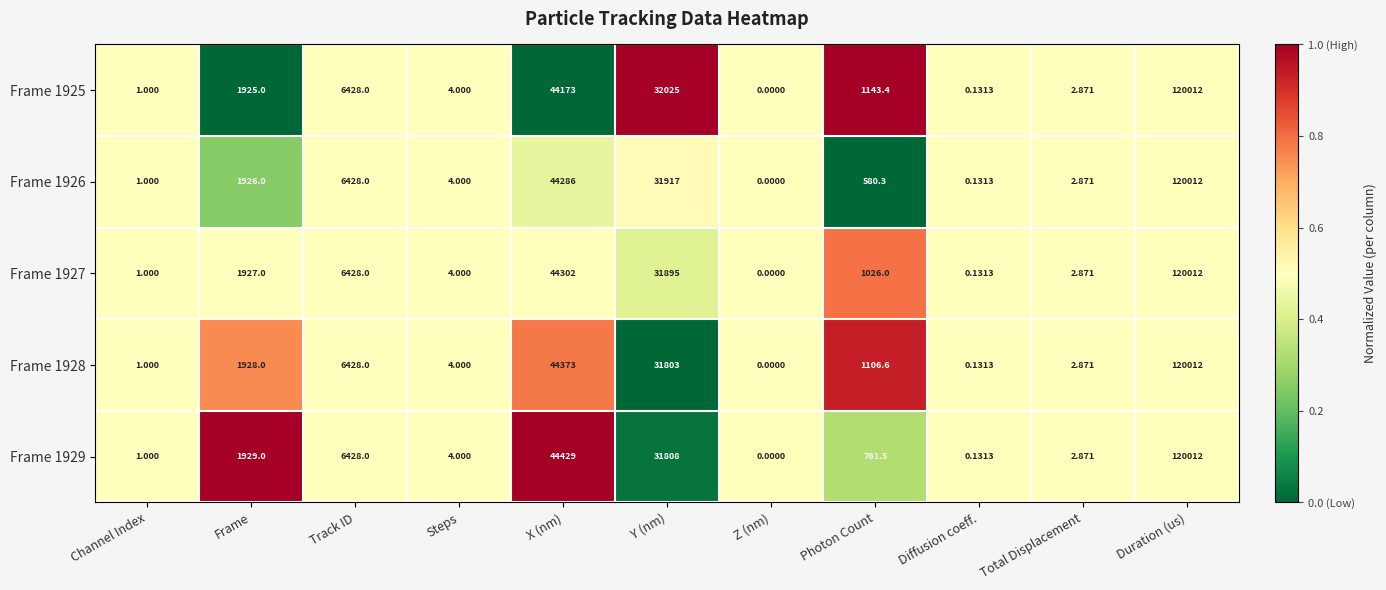

Which category has the highest value across all series?

Duration (us)